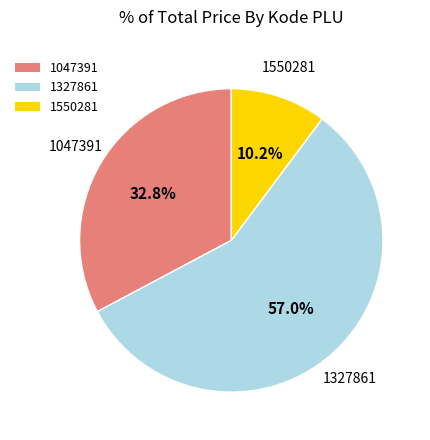

Between 1327861 and 1047391, which is larger?

1327861